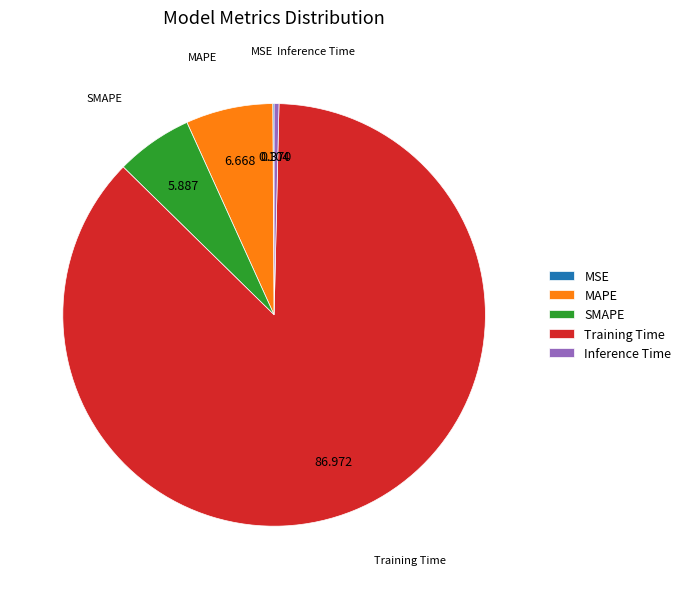

Between Training Time and SMAPE, which is larger?

Training Time